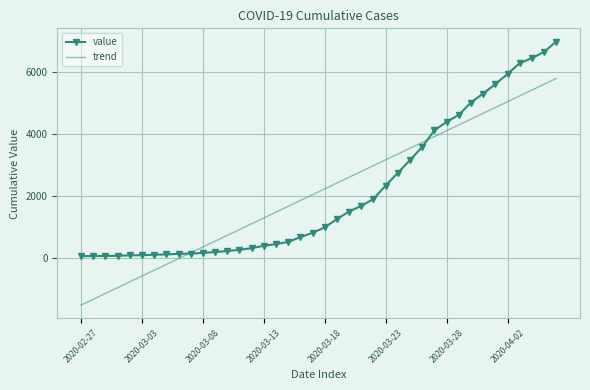

Which series has the largest range (max minus min)?

trend